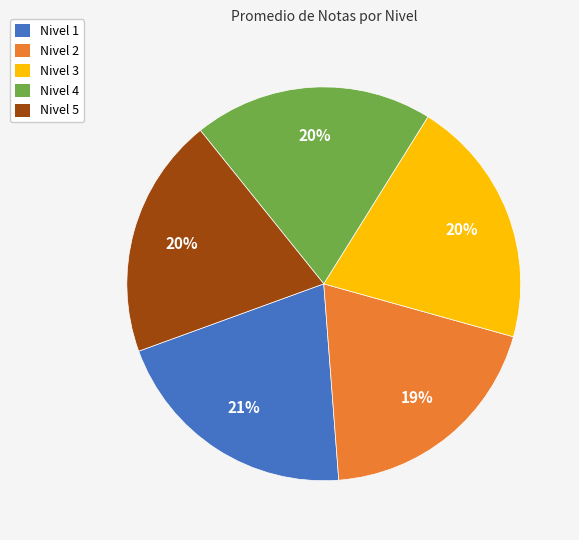

Count the number of slices in the pie.

5